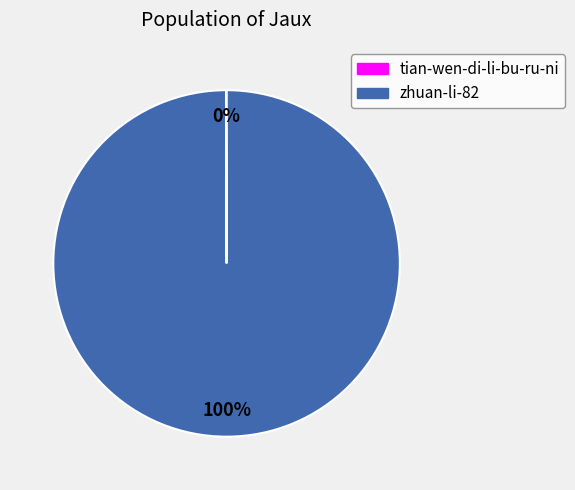

Is it true that zhuan-li-82 is 91% of the pie?

False